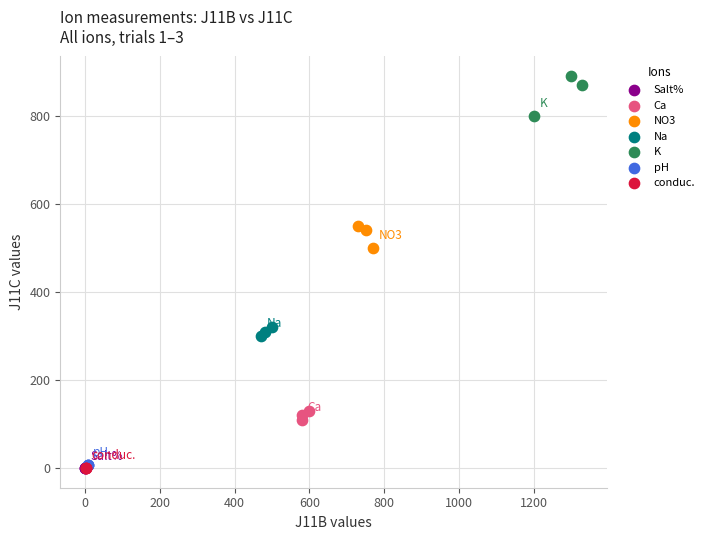

Which series has the largest Y range (max minus min)?

K